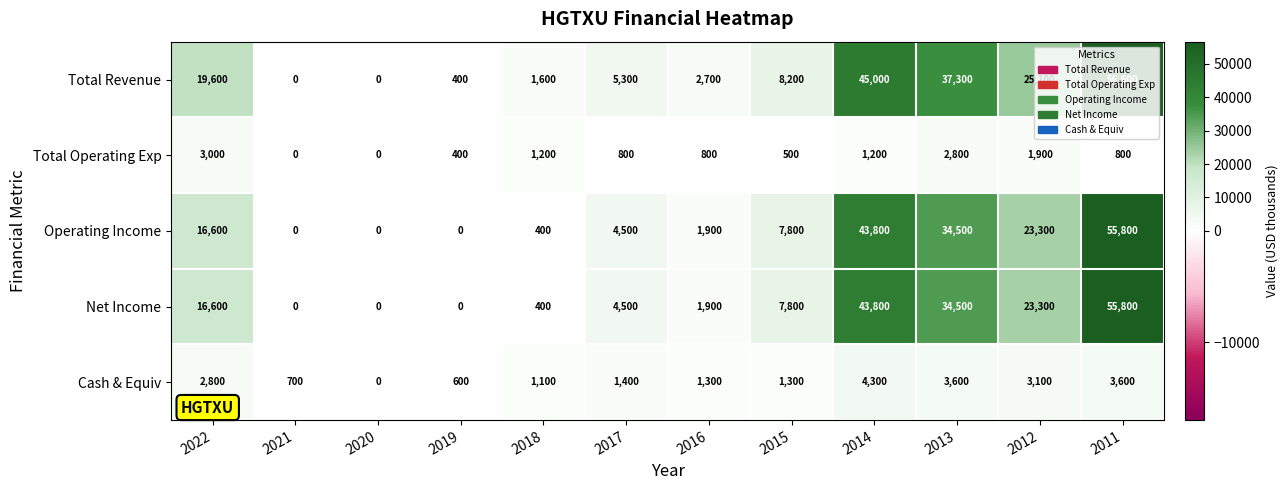

Is it true that Total Revenue equals 0 at 2020?

True